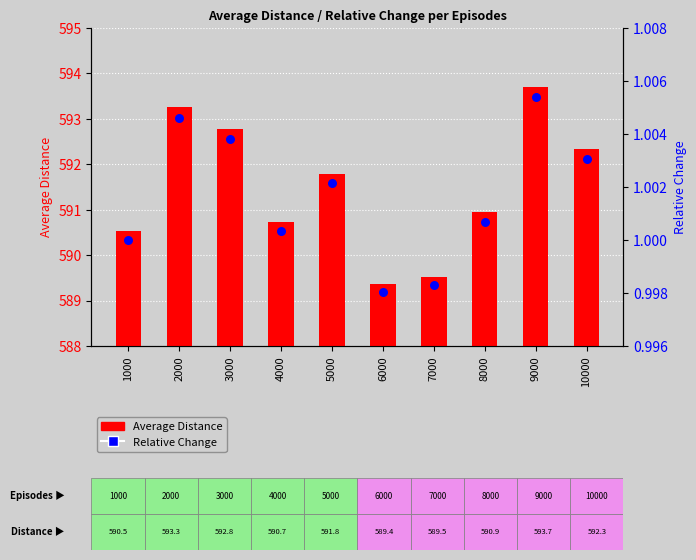

Is the value of Average Distance at 7000 greater than the value of Relative Change at 5000?

Yes